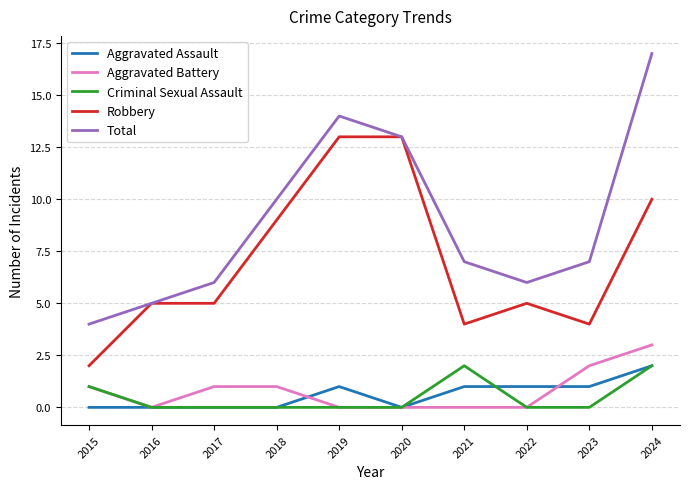

At how many categories does at least one series exceed 12?

3